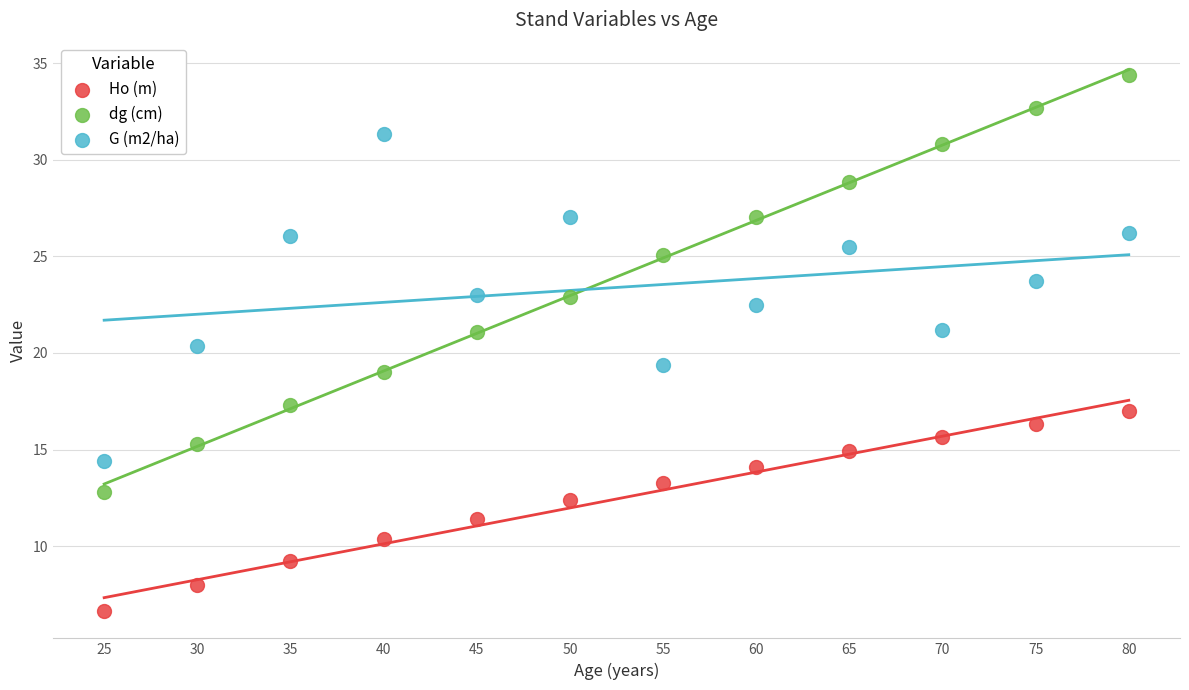

What are all the series names shown in the legend?

Ho (m), dg (cm), G (m2/ha)